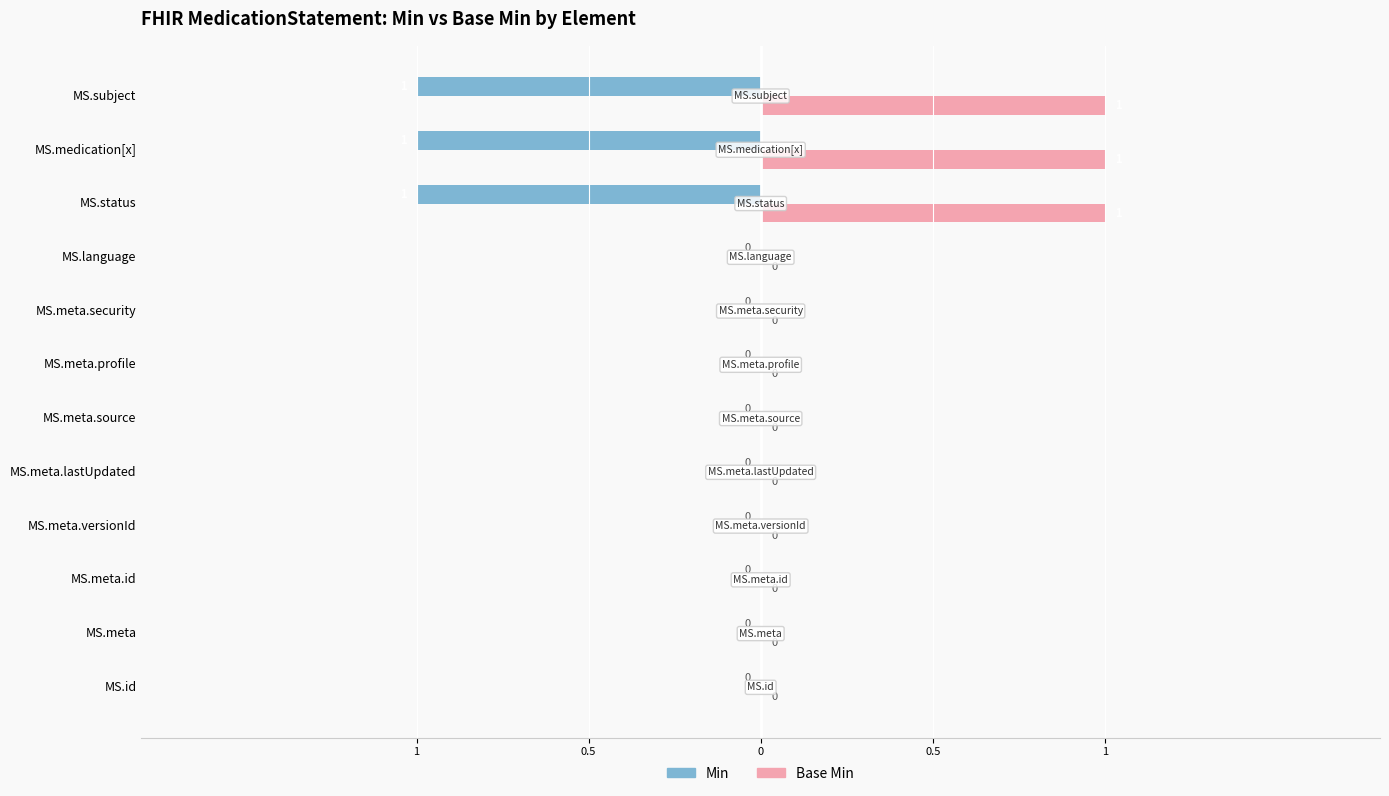

What are all the series names shown in the legend?

Min, Base Min